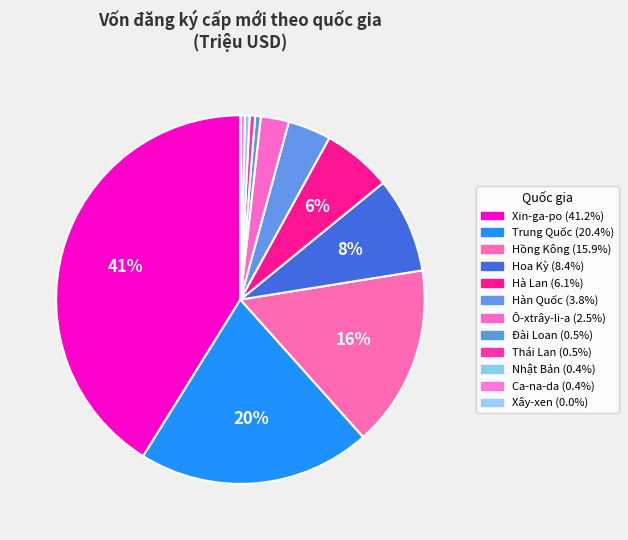

To the nearest percent, what is the difference between the Xin-ga-po and Hà Lan slice percentages?

35%